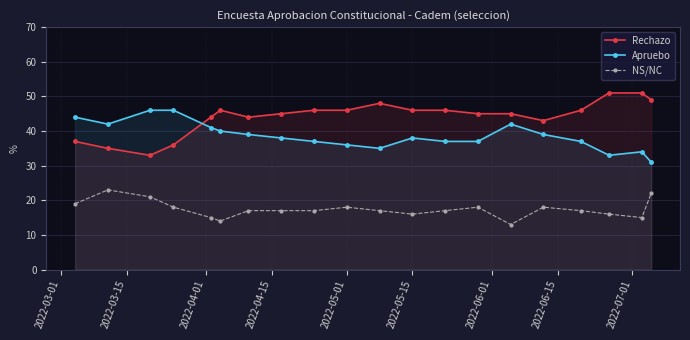

How many data points in NS/NC are above 17?

8